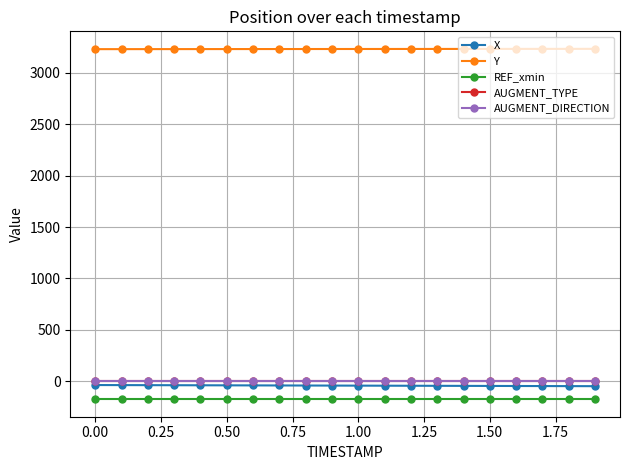

Which series has the largest total across all categories?

Y